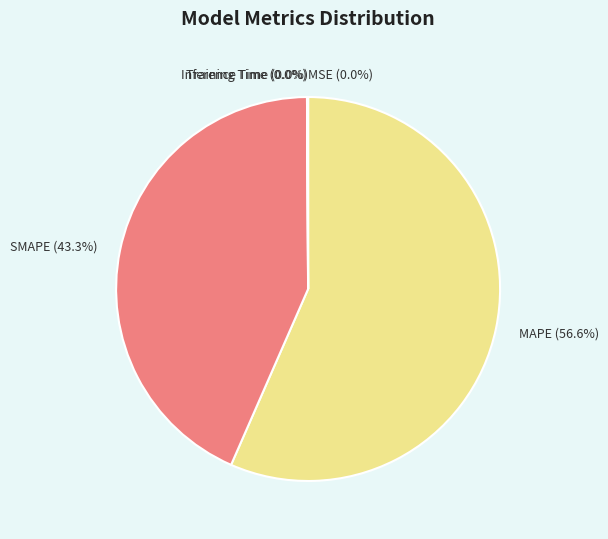

To the nearest percent, what is the average slice percentage?

20%